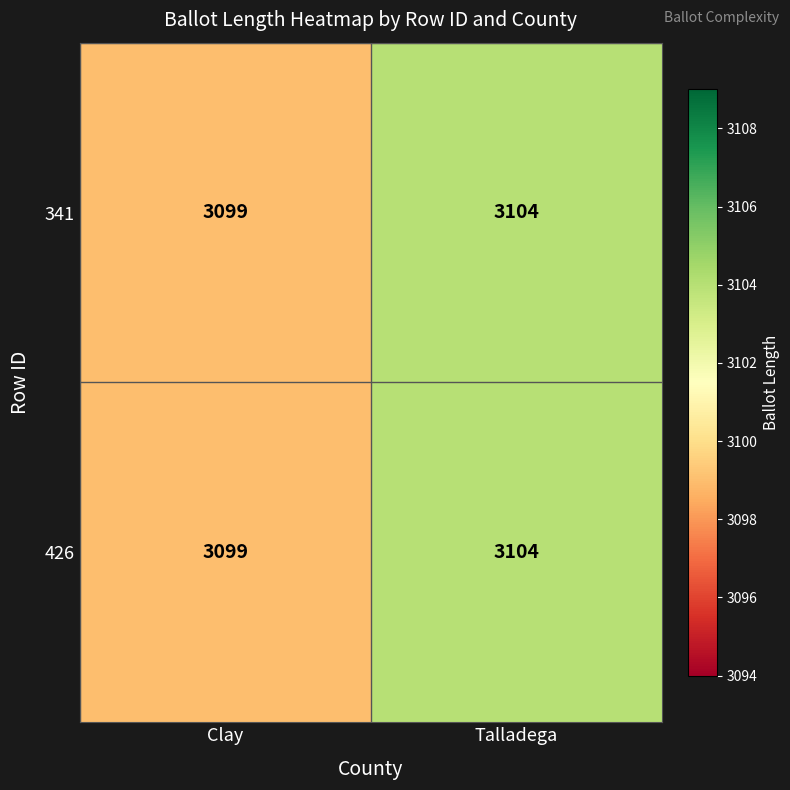

How many data points does each series have?

2